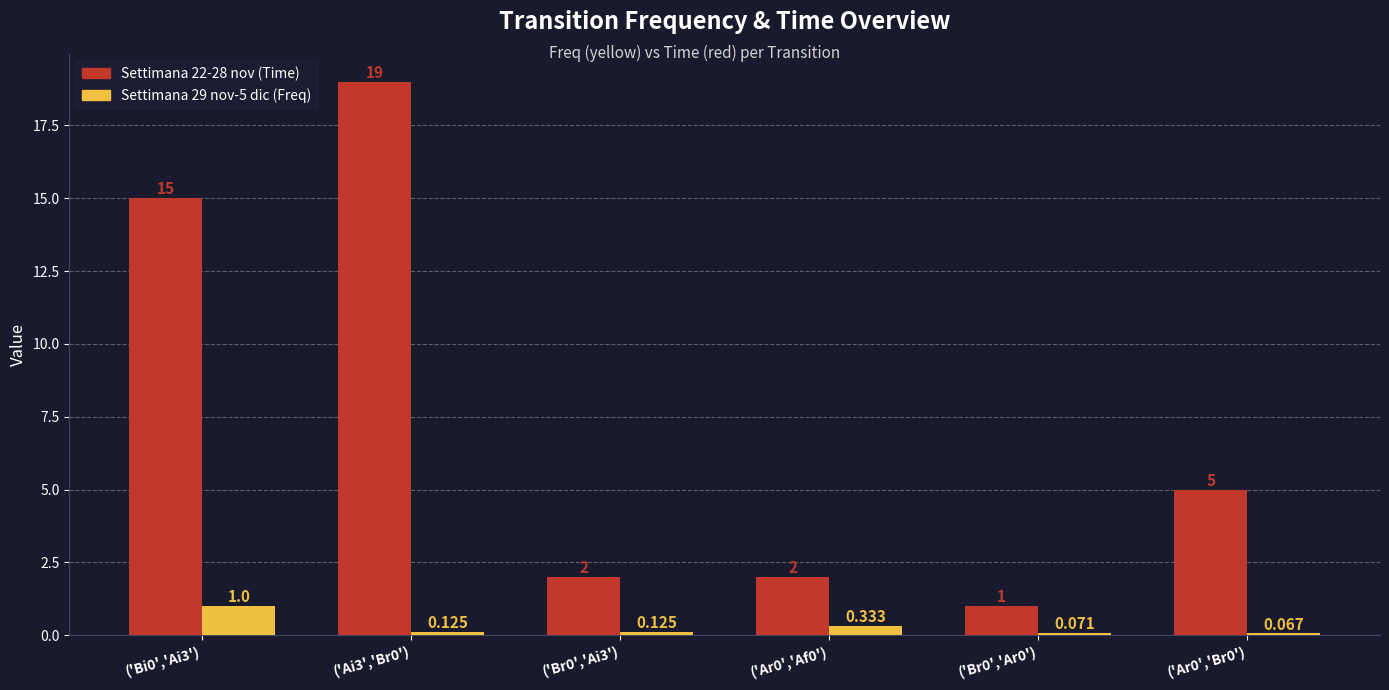

Is the value of Settimana 29 nov-5 dic (Freq) at ('Ar0','Br0') greater than the value of Settimana 22-28 nov (Time) at ('Br0','Ai3')?

No